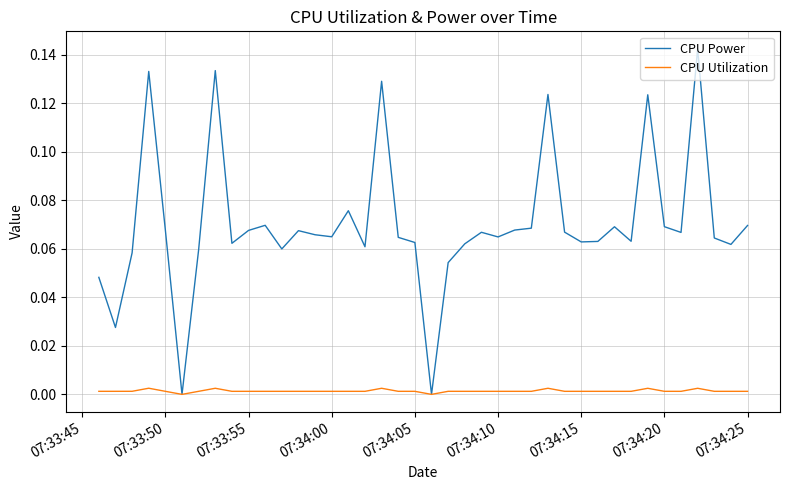

Which series has the largest range (max minus min)?

CPU Power